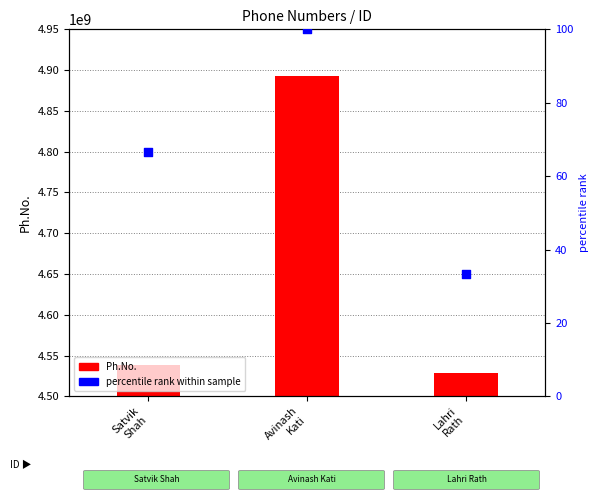

Which series has the largest total across all categories?

Ph.No.